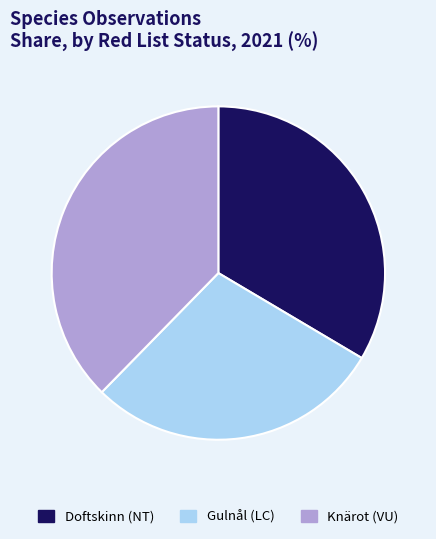

What is the ratio of the value at Knärot (VU) to the value at Doftskinn (NT)?

1.1